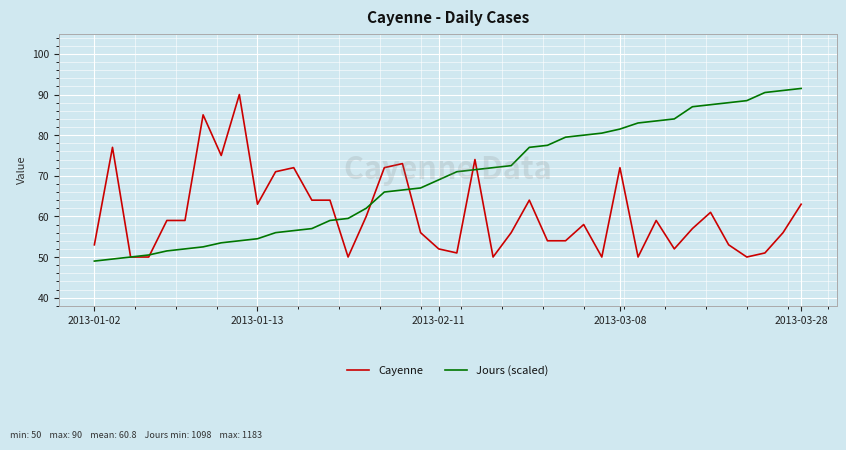

List the series in order of their overall mean, lowest first.

Cayenne, Jours (scaled)